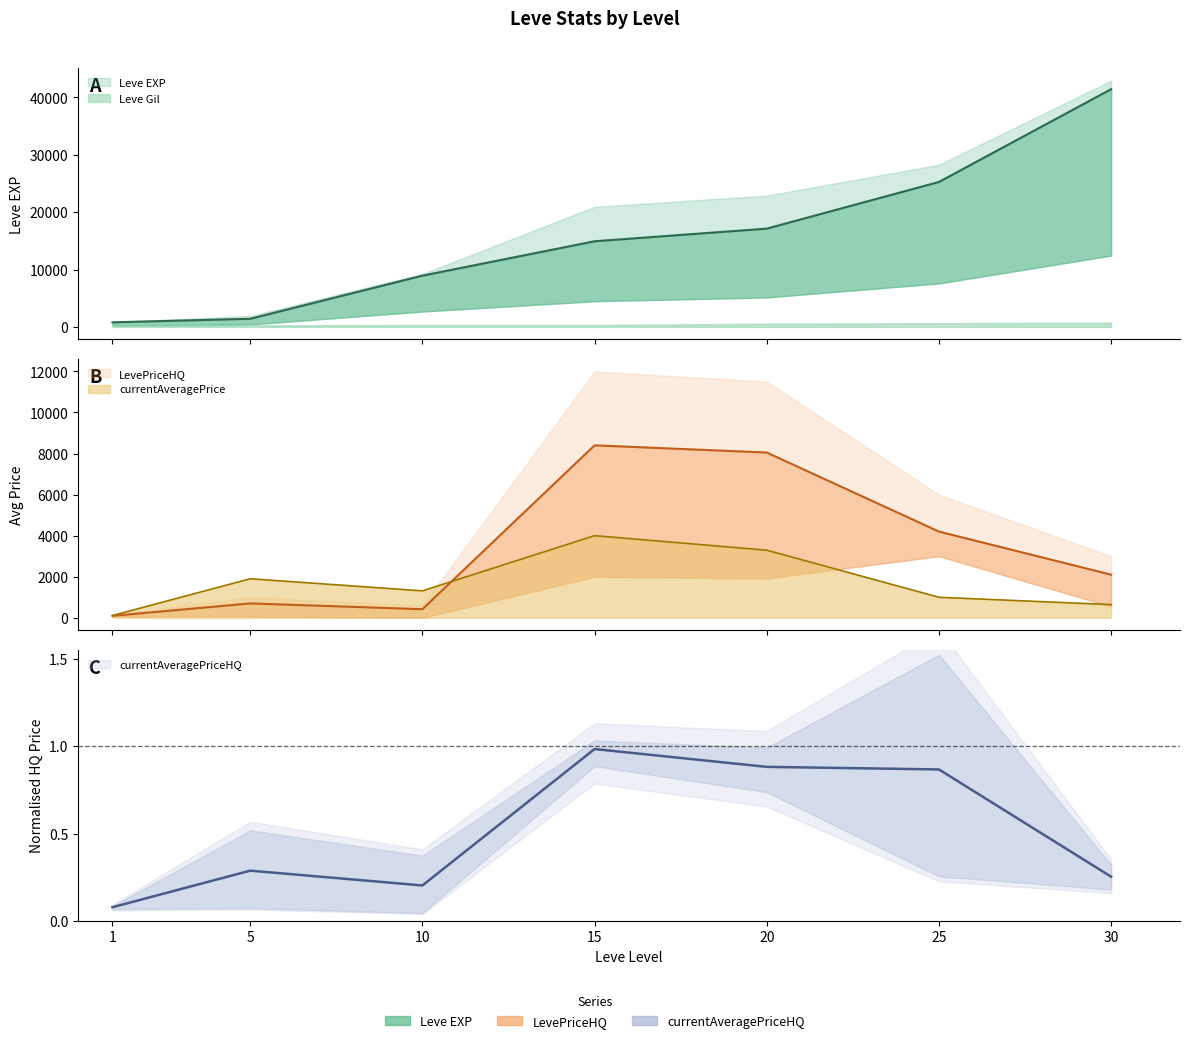

True or false: Leve EXP has more than 0 interior local peaks.

False